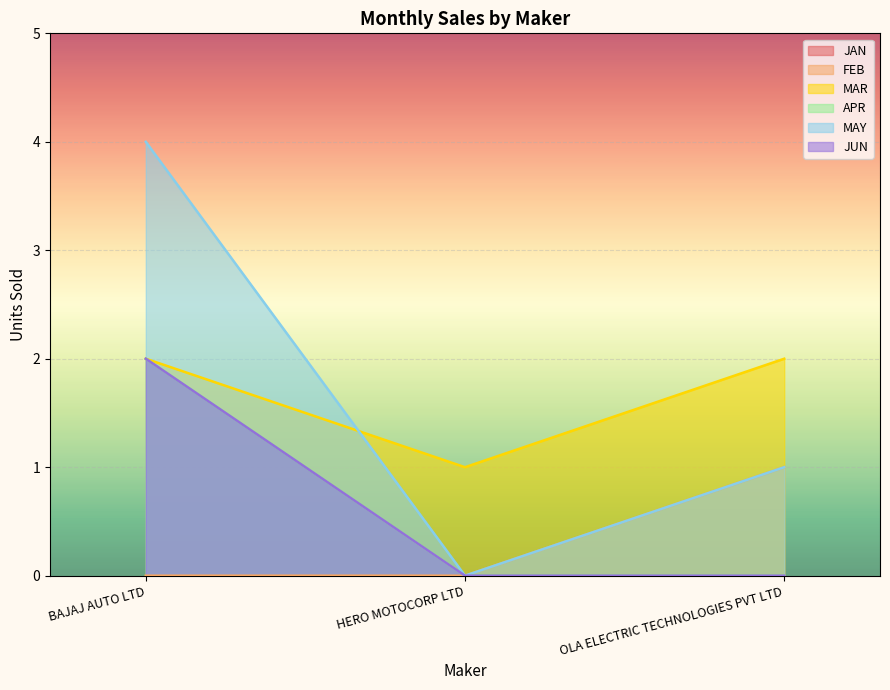

What is the maximum value for APR?

2